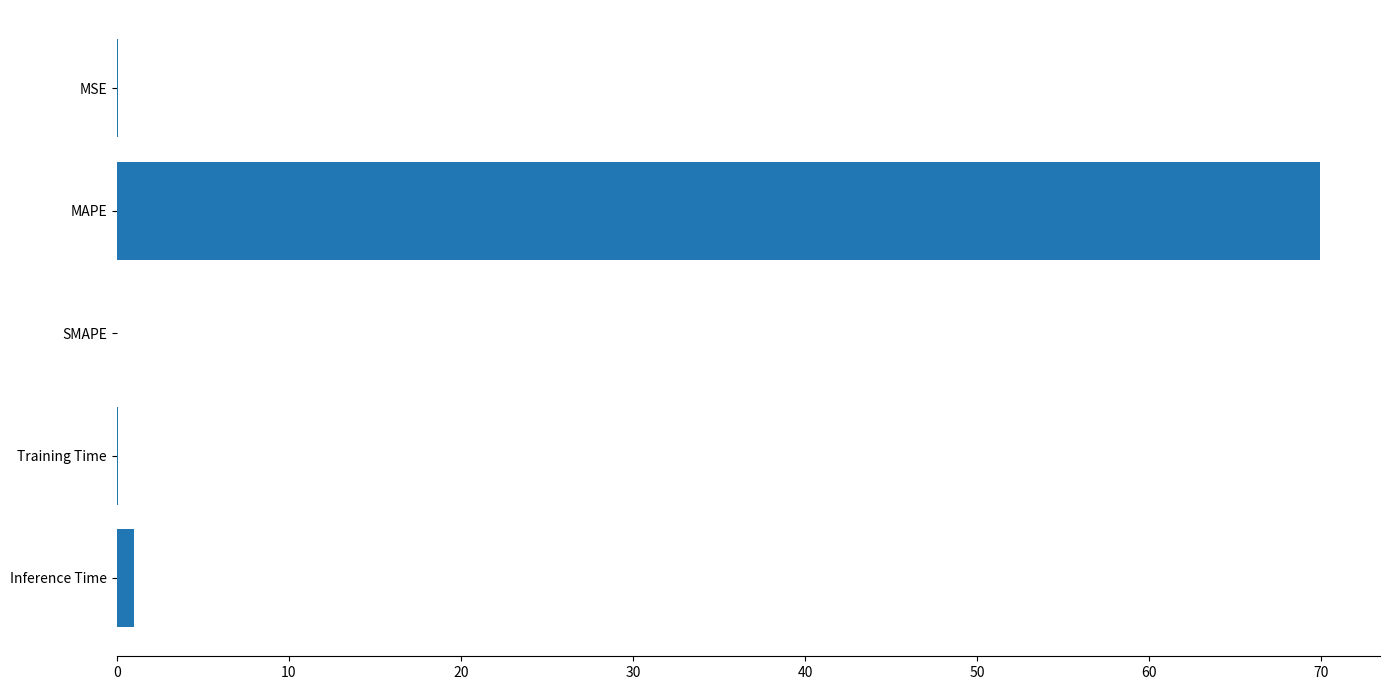

Which label corresponds to the largest value in the chart?

MAPE